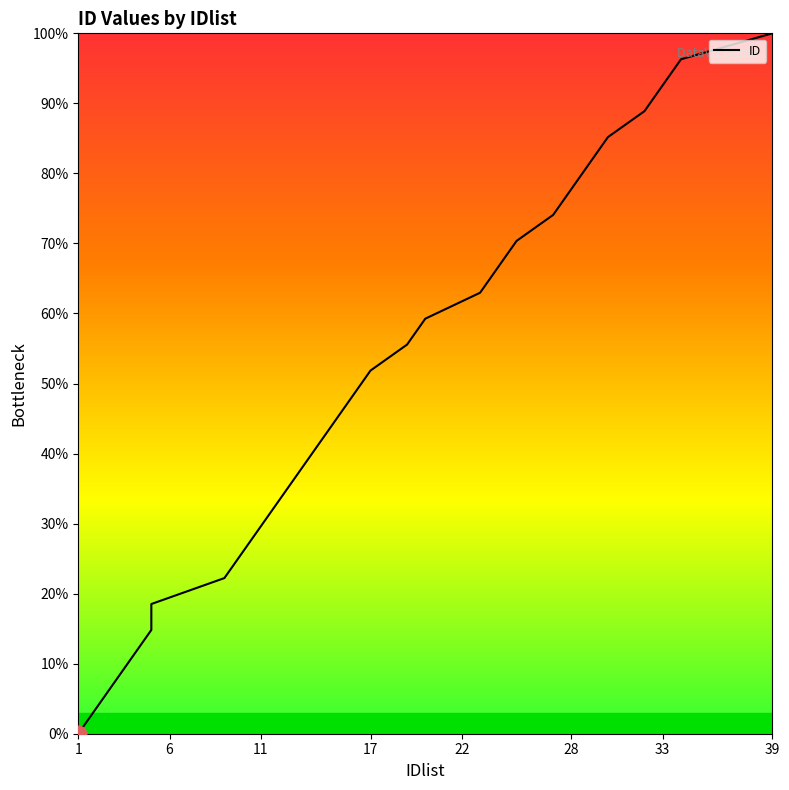

What is the sum of the values at 23 and 29?

144.4